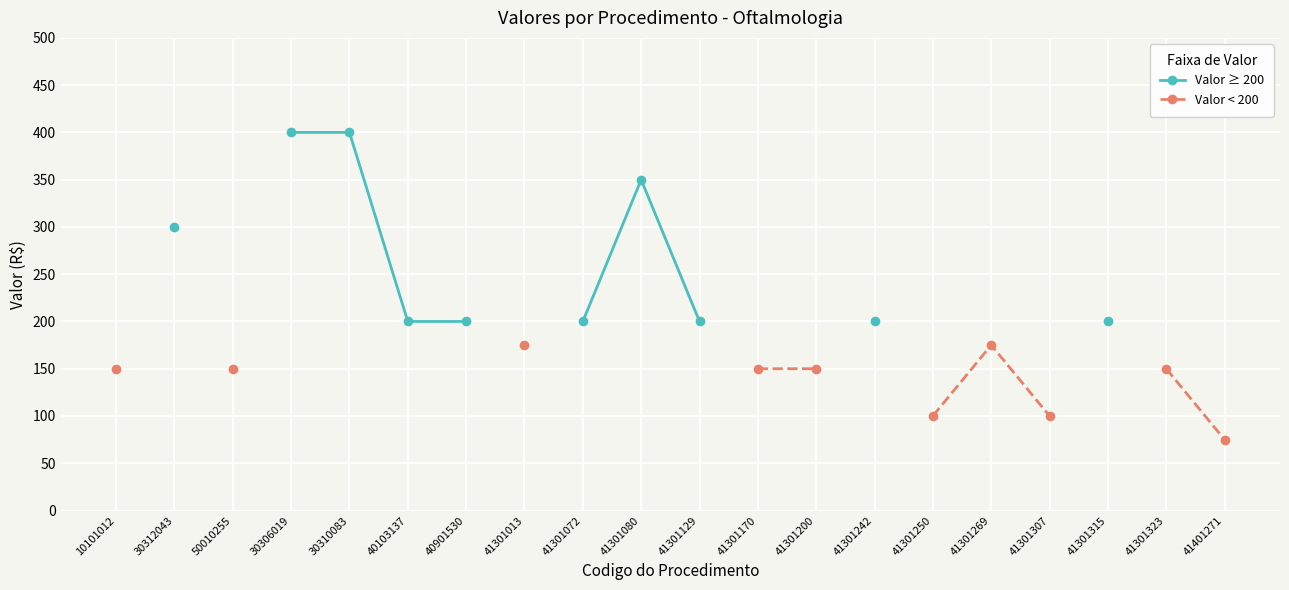

The value of Valor ≥ 200 at 41301080 is 350.0. True or false?

True